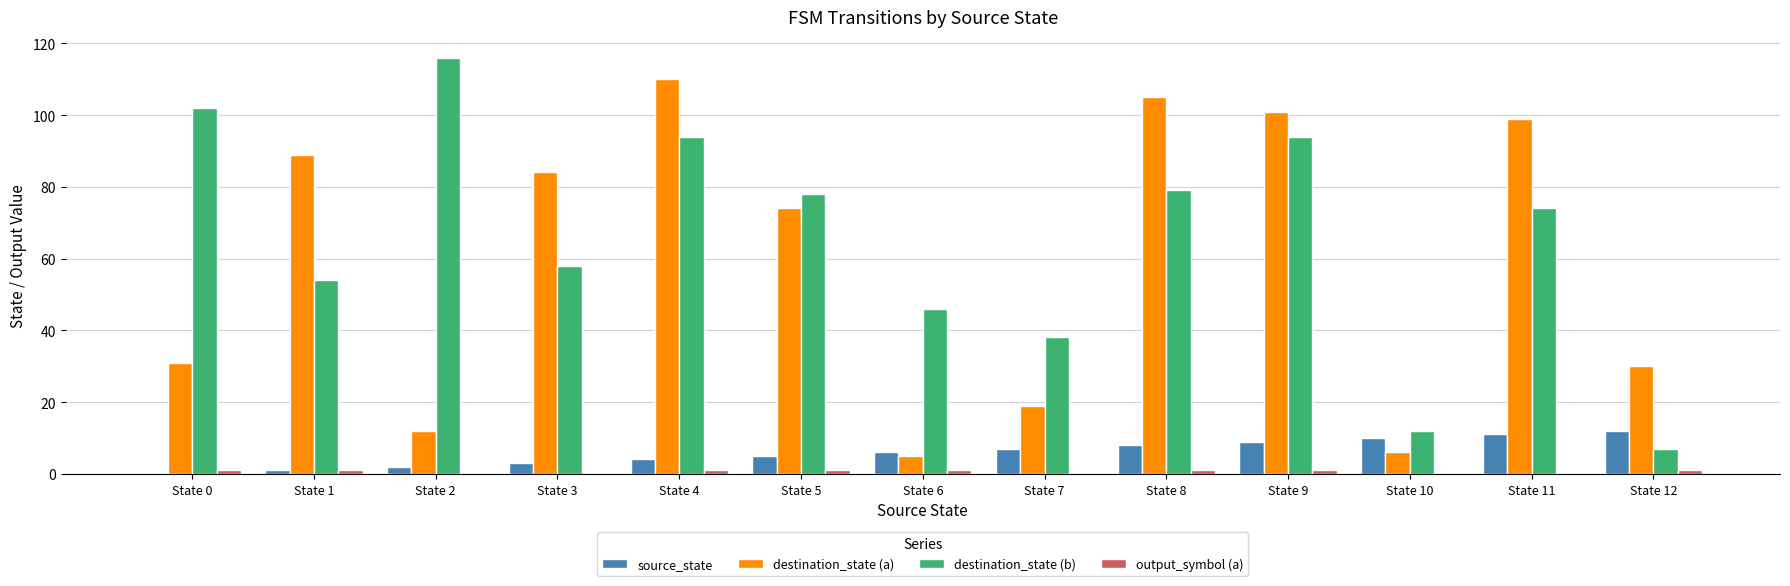

Which series changed the most between State 2 and State 11?

destination_state (a)